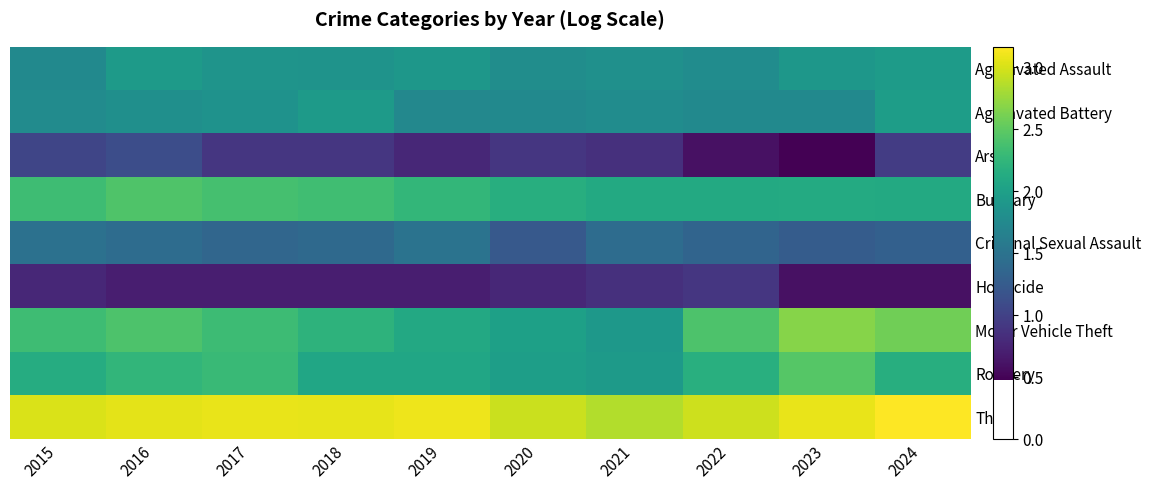

At 2018, list the series in order from largest to smallest.

Theft, Burglary, Motor Vehicle Theft, Robbery, Aggravated Battery, Aggravated Assault, Criminal Sexual Assault, Arson, Homicide